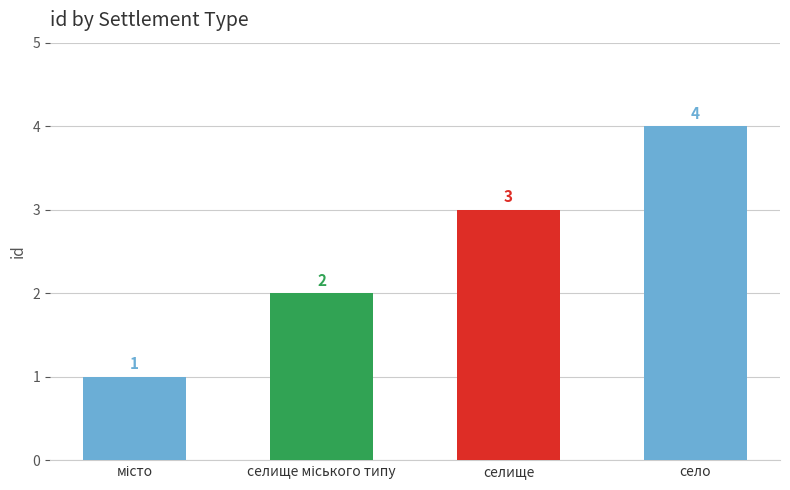

At which label does the data first exceed 3?

село